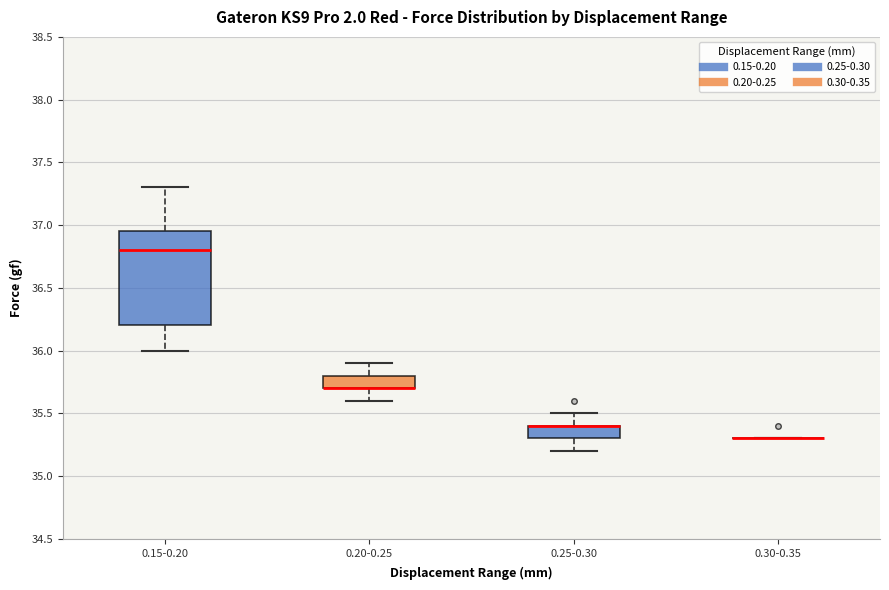

Reading left to right, read every box against the y-axis: the position of its median line, the range the box covers, and the ends of its whiskers. The values are not printed on the chart, so give them approximately, as read against the axis.

0.15-0.20: median 36.80, box 36.20 to 36.95, whiskers 36.00 to 37.30
0.20-0.25: median 35.70 (drawn on the box's lower edge), box 35.70 to 35.80, whiskers 35.60 to 35.90
0.25-0.30: median 35.40 (drawn on the box's upper edge), box 35.30 to 35.40, whiskers 35.20 to 35.50
0.30-0.35: box collapsed to a line at 35.30, whiskers 35.30 to 35.30